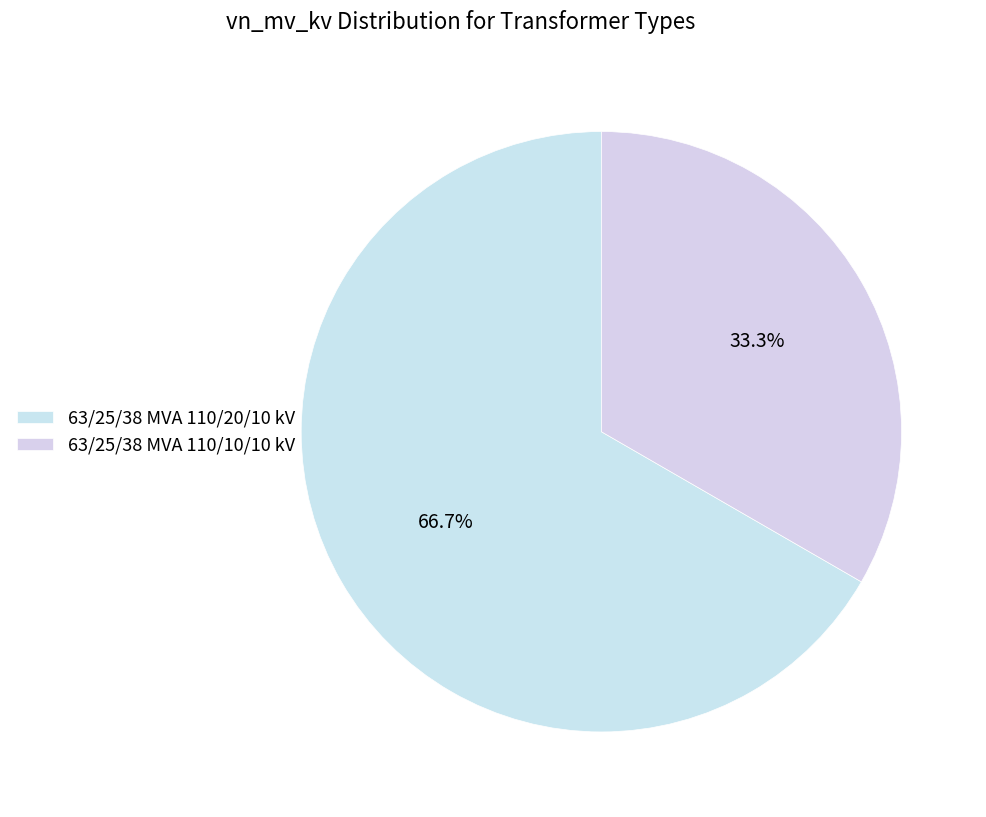

What is the change in value from 63/25/38 MVA 110/20/10 kV to 63/25/38 MVA 110/10/10 kV?

-10